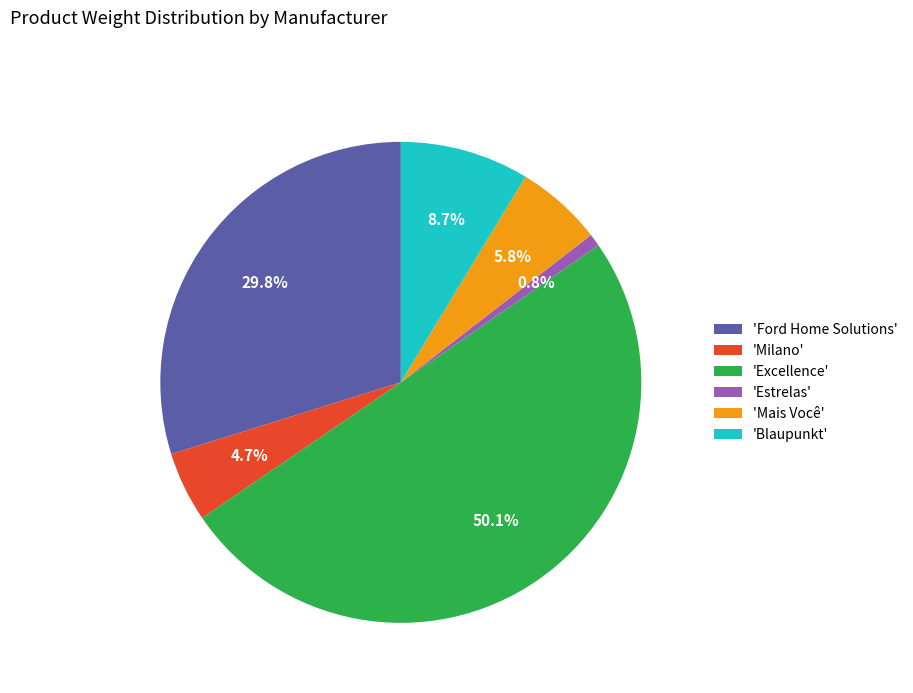

Which category has the biggest portion of the pie?

'Excellence'